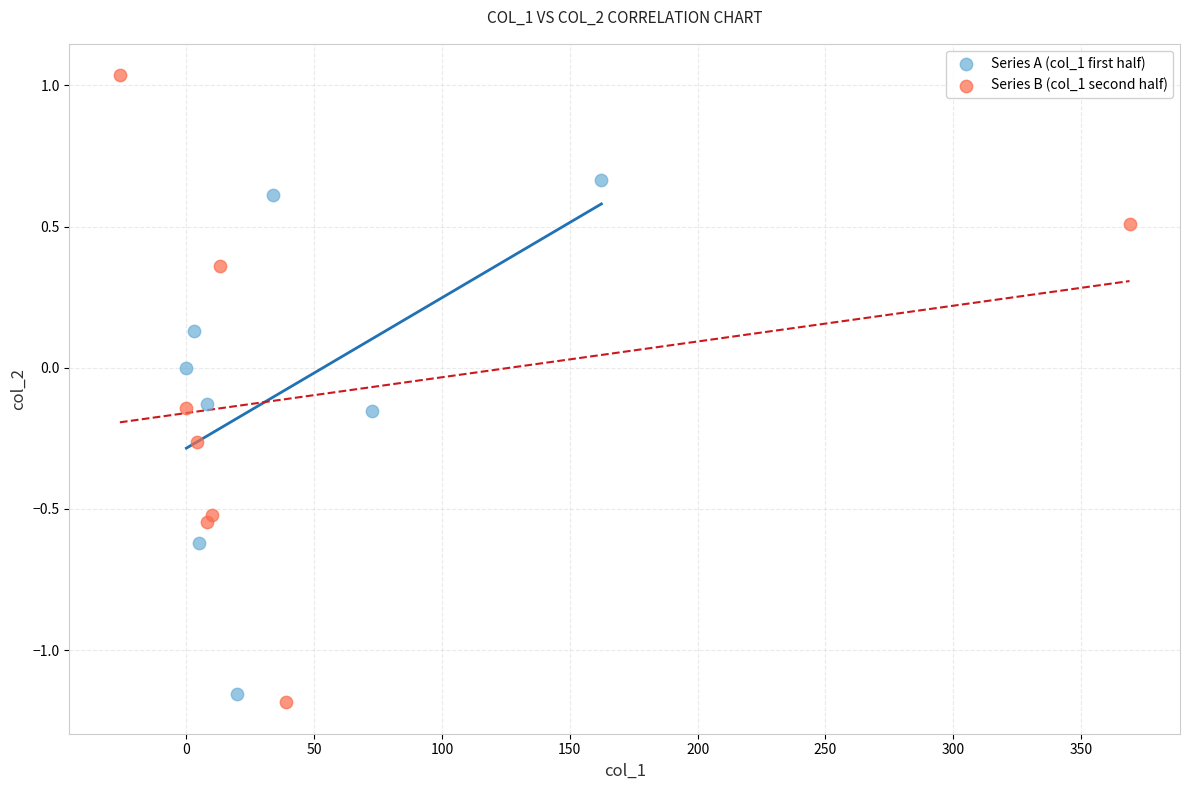

Which series reaches the maximum Y coordinate?

Series B (col_1 second half)